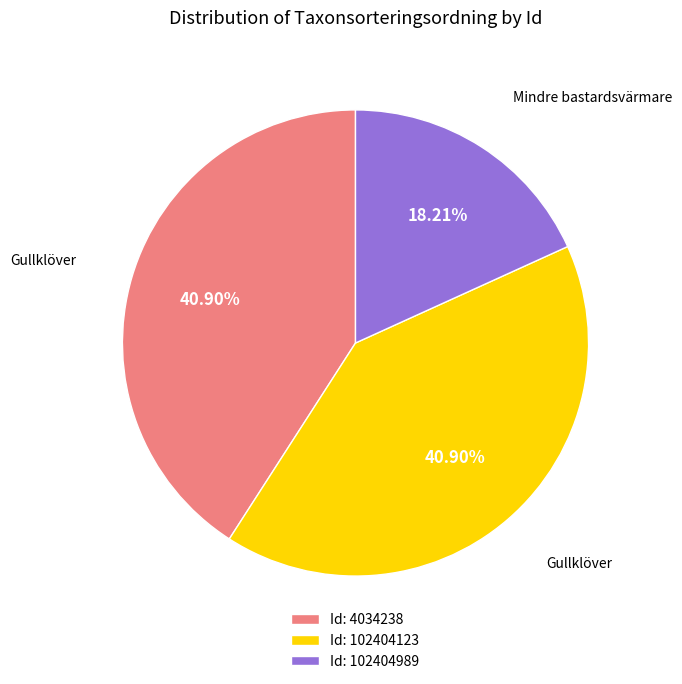

Which category has the smallest portion of the pie?

Id: 102404989